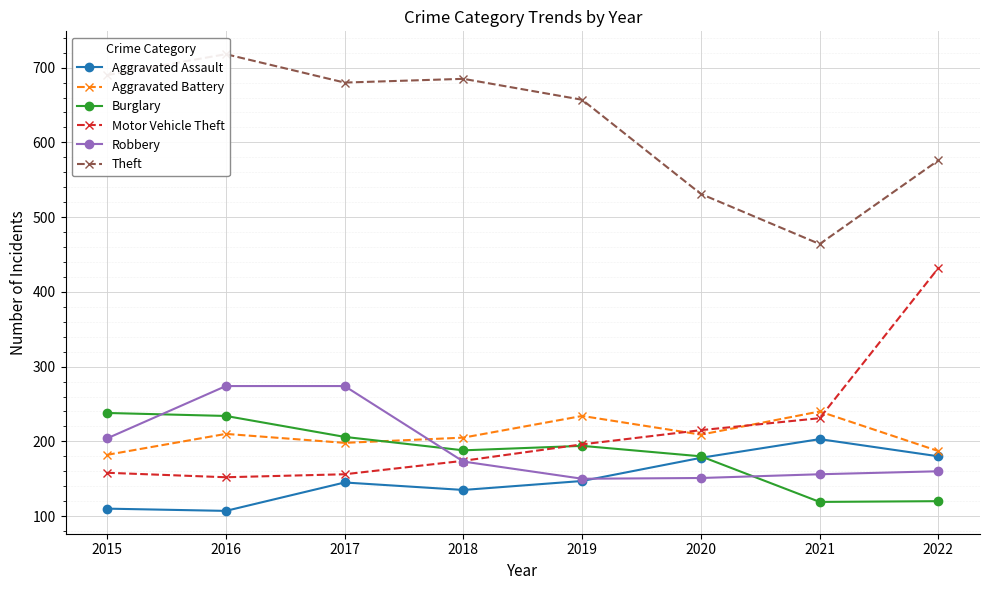

What is the difference between the second highest and second lowest values in the Aggravated Battery series?

47